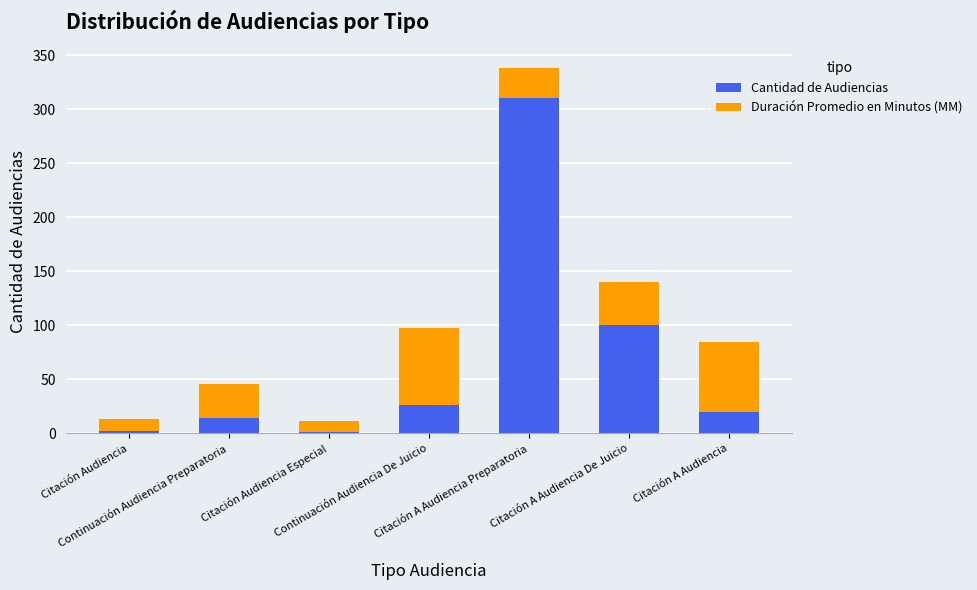

Where is Cantidad de Audiencias nearest to the value 156?

Citación A Audiencia De Juicio